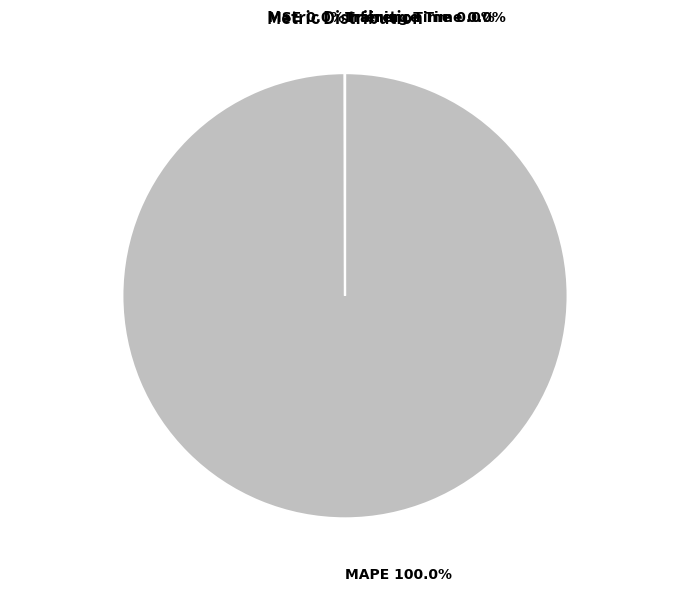

Which slice is the largest?

MAPE